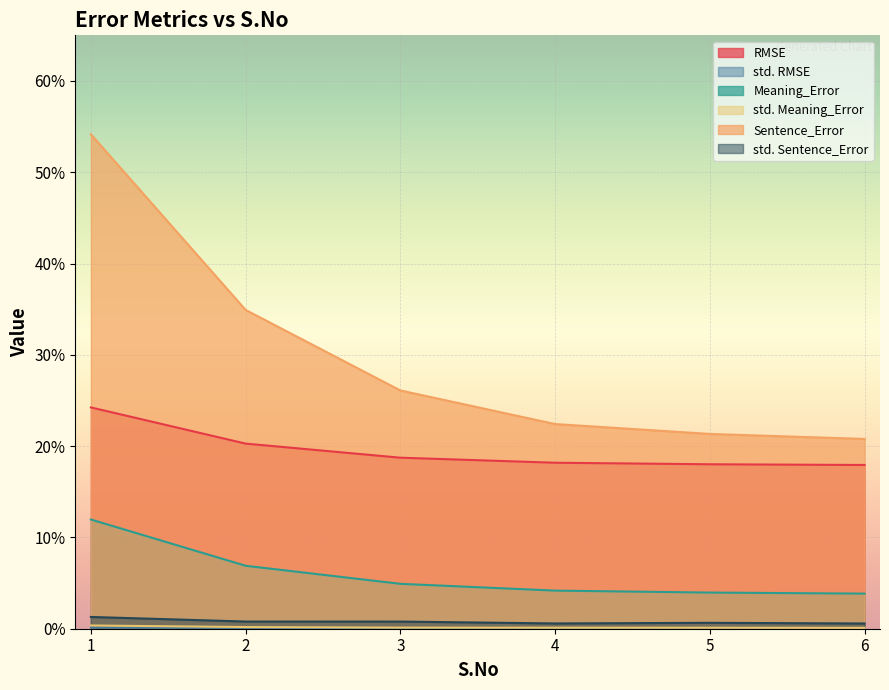

Reading left to right, extract all data points from this chart.

RMSE: 1=0.2	2=0.2	3=0.2	4=0.2	5=0.2	6=0.2
std. RMSE: 1=0.0	2=0.0	3=0.0	4=0.0	5=0.0	6=0.0
Meaning_Error: 1=0.1	2=0.1	3=0.0	4=0.0	5=0.0	6=0.0
std. Meaning_Error: 1=0.0	2=0.0	3=0.0	4=0.0	5=0.0	6=0.0
Sentence_Error: 1=0.5	2=0.3	3=0.3	4=0.2	5=0.2	6=0.2
std. Sentence_Error: 1=0.0	2=0.0	3=0.0	4=0.0	5=0.0	6=0.0